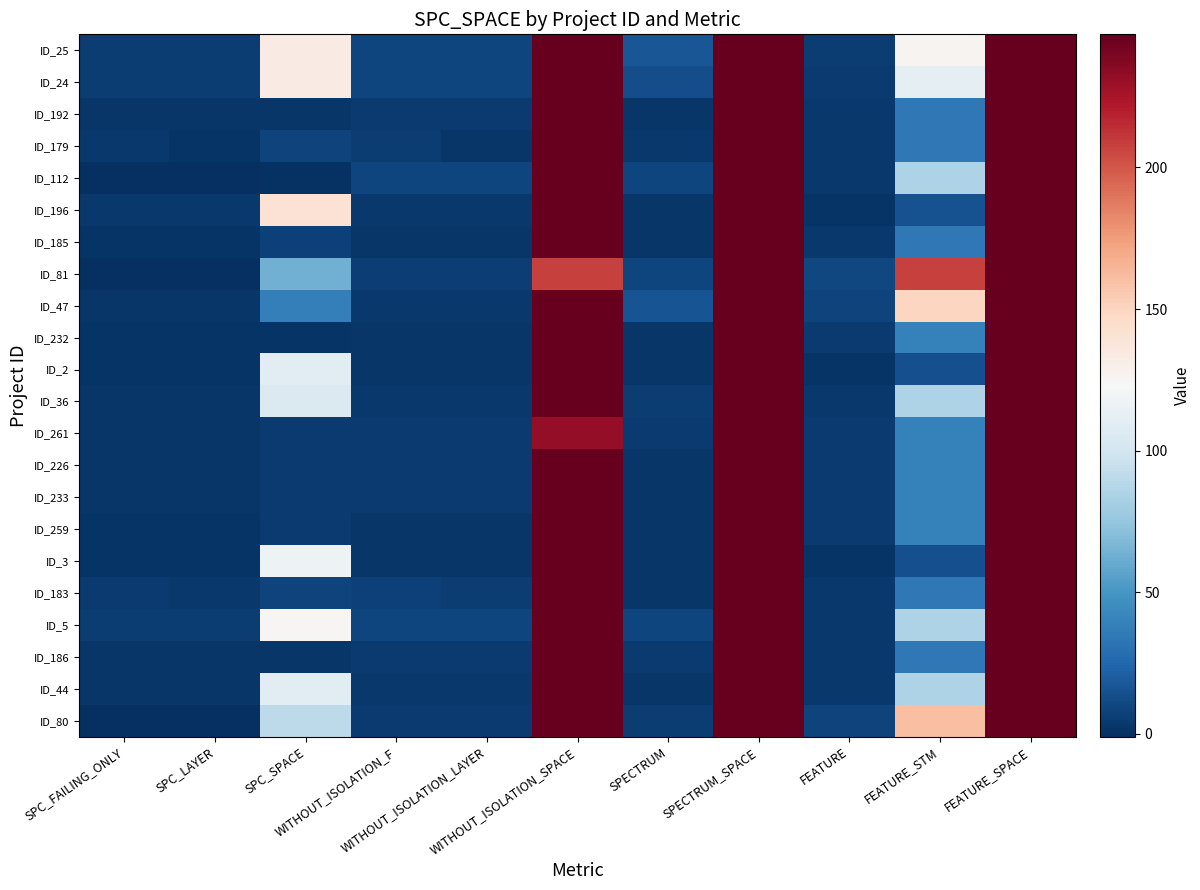

Which has a higher value, SPC_SPACE or SPECTRUM?

SPC_SPACE